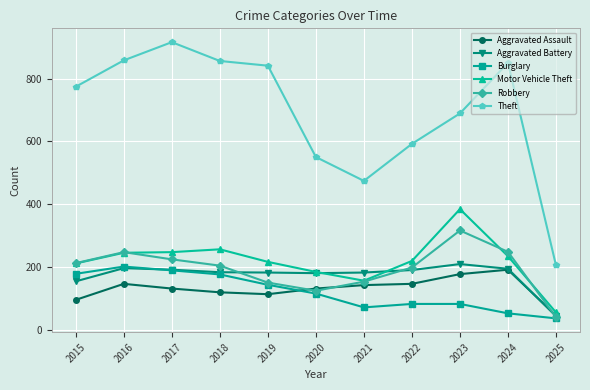

What is the lowest value of the Theft series?

205